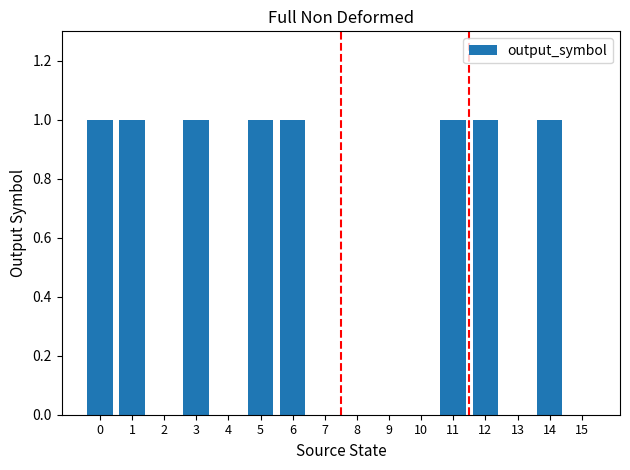

The chart shows a value of -1 at 15. True or false?

False